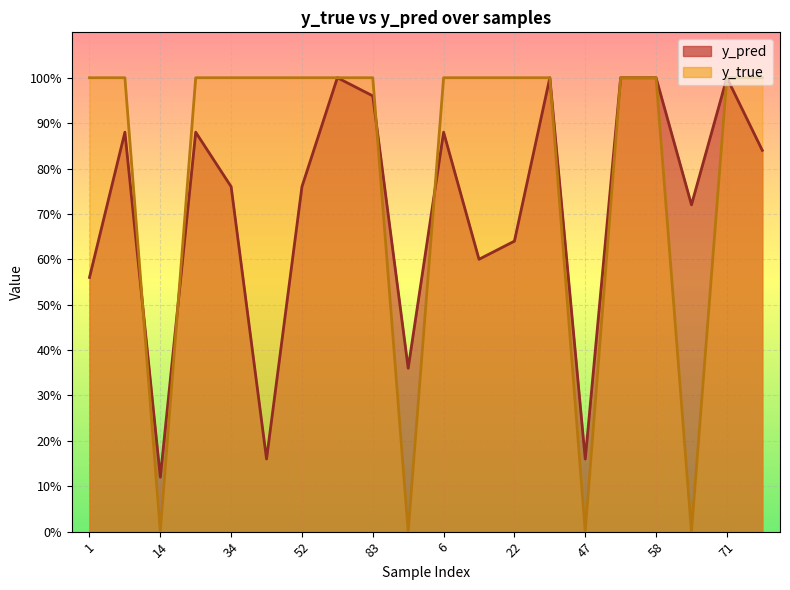

How many interior local valleys does the y_pred series have?

6